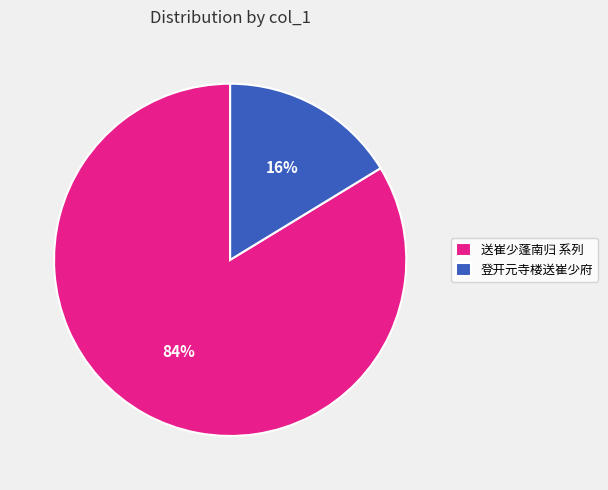

Which has a higher value, 登开元寺楼送崔少府 or 送崔少蓬南归 系列?

送崔少蓬南归 系列